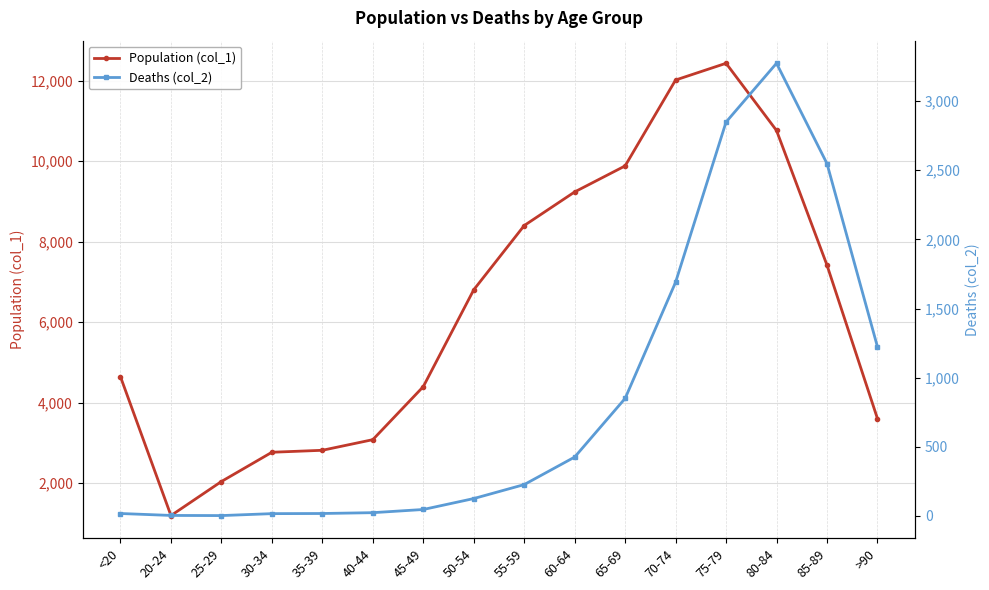

In Deaths (col_2), how many points are lower than both neighbors (excluding endpoints)?

1